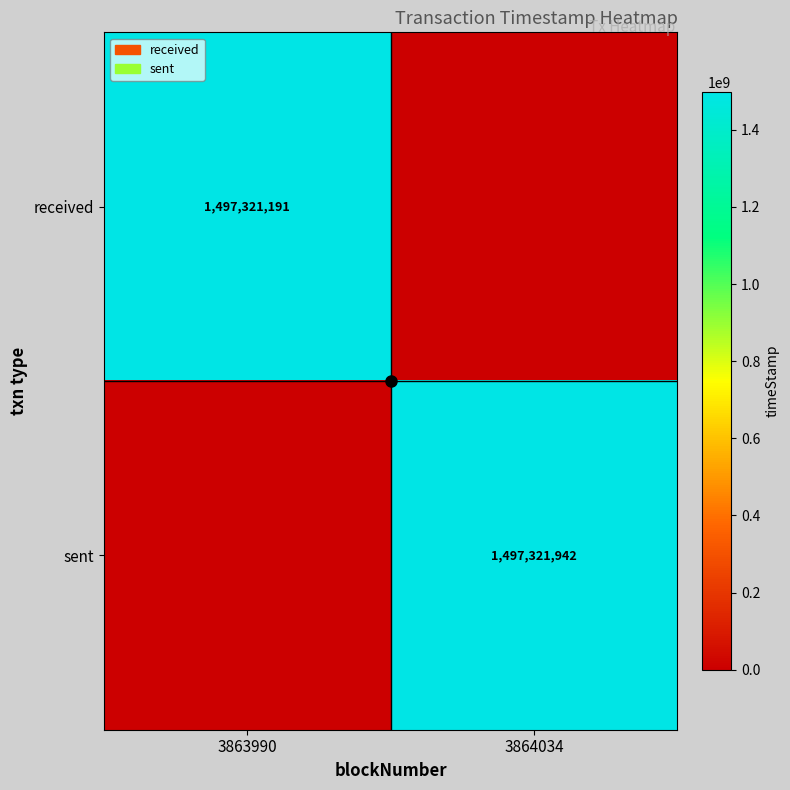

True or false: sent has a value of 1497321942 at 3864034.

True